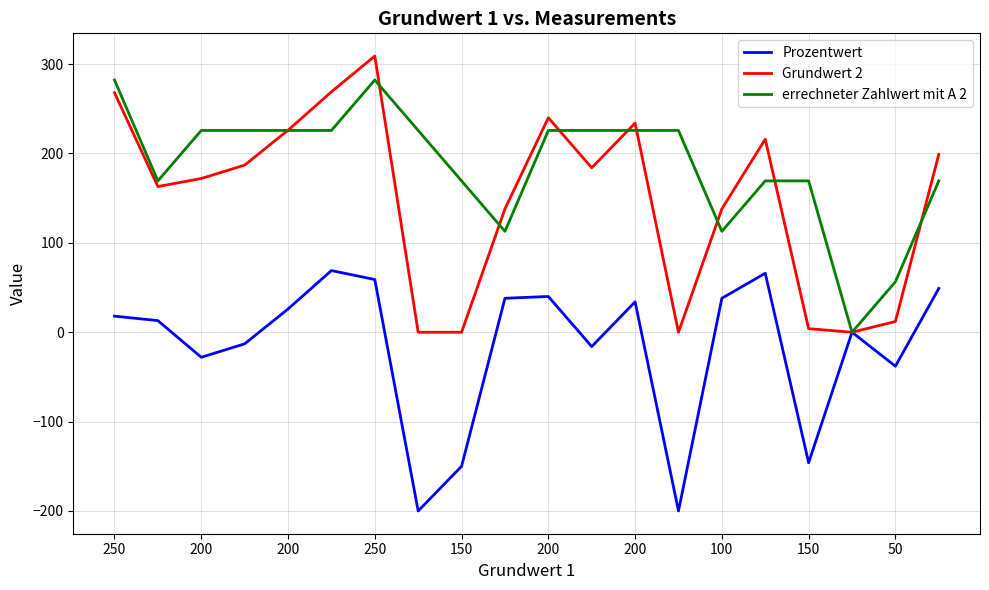

Rank the series by their maximum value, from lowest to highest.

Prozentwert, errechneter Zahlwert mit A 2, Grundwert 2